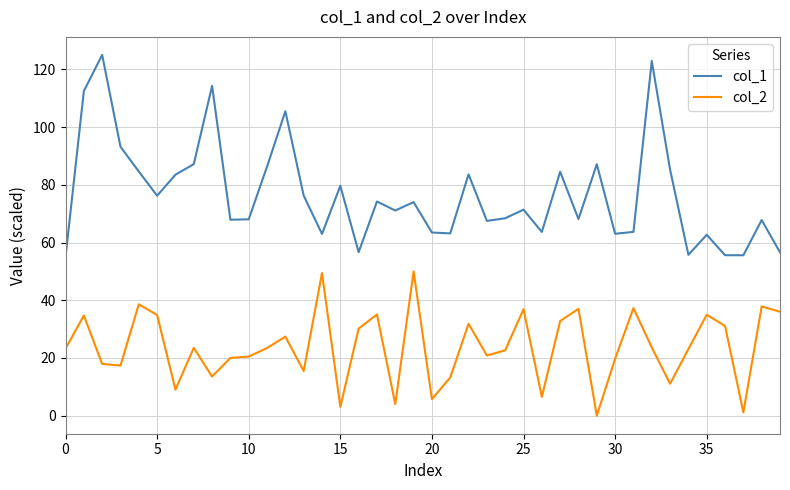

True or false: col_1 and col_2 intersect in this chart.

False